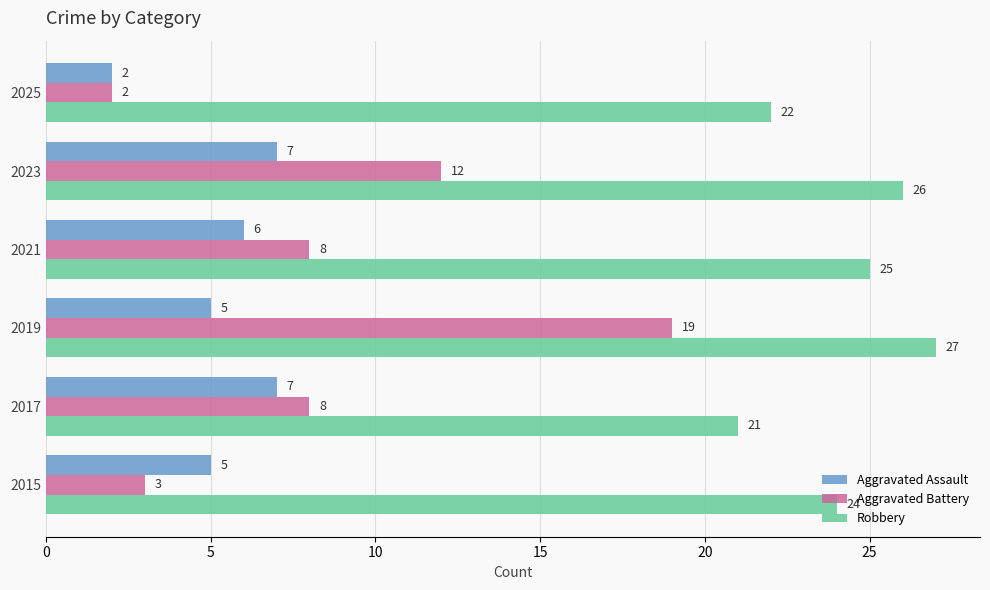

At which label is Robbery closest to 24?

2015